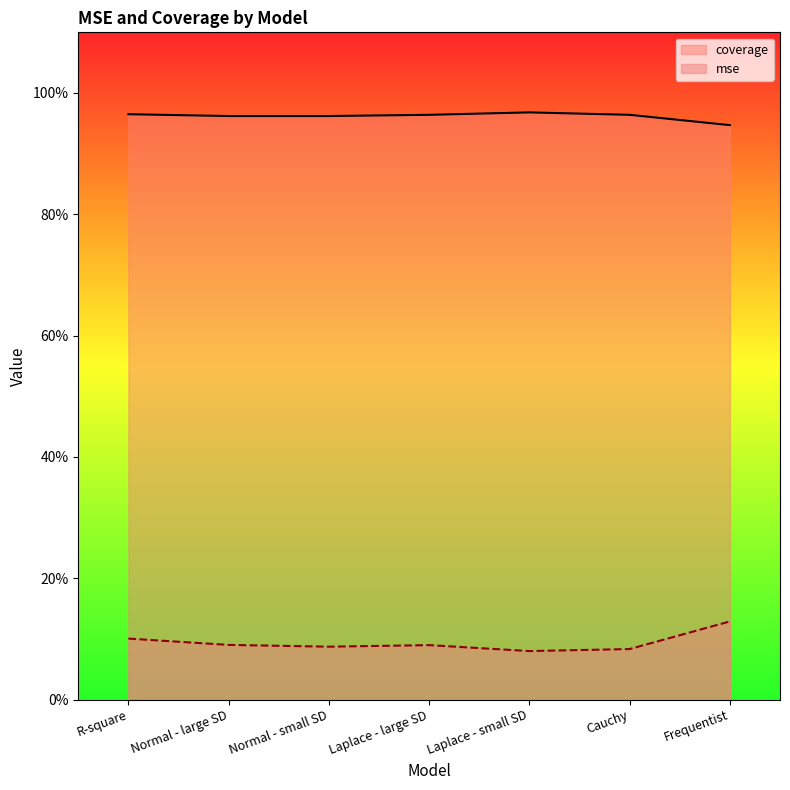

How many coverage values are between 0 and 1?

7